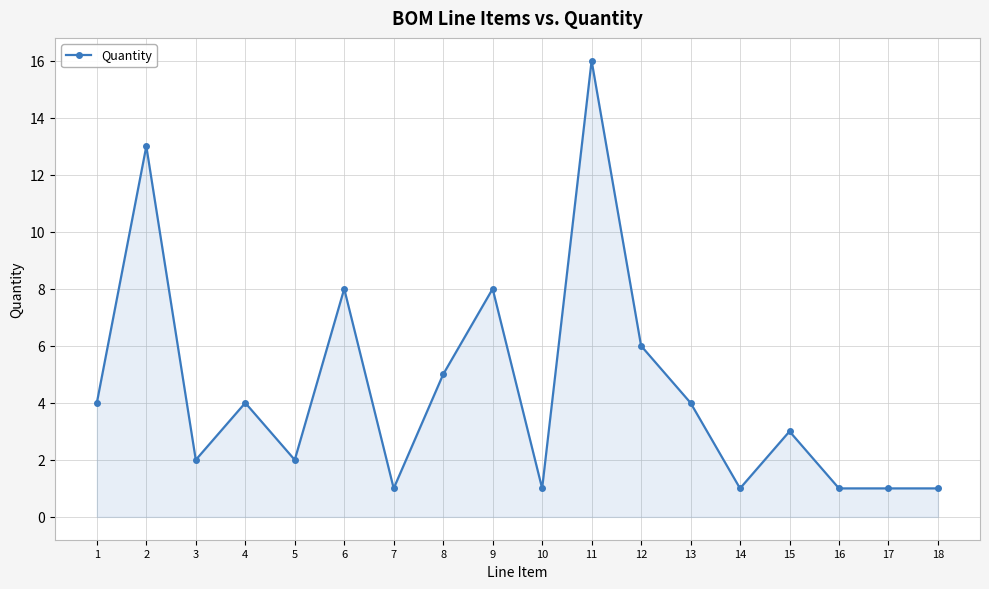

What is the sum of the values at 12 and 8?

11